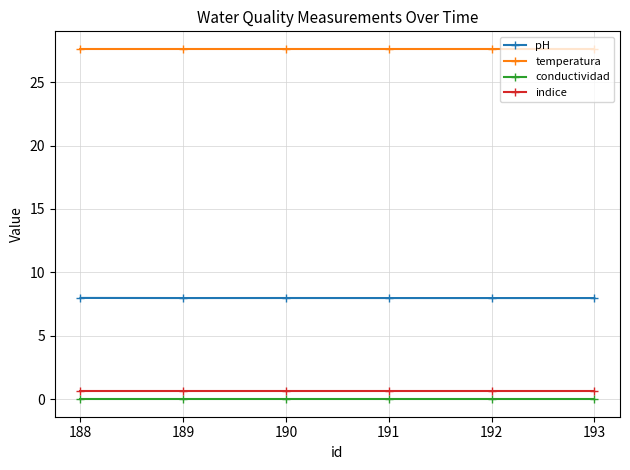

True or false: pH and temperatura intersect in this chart.

False